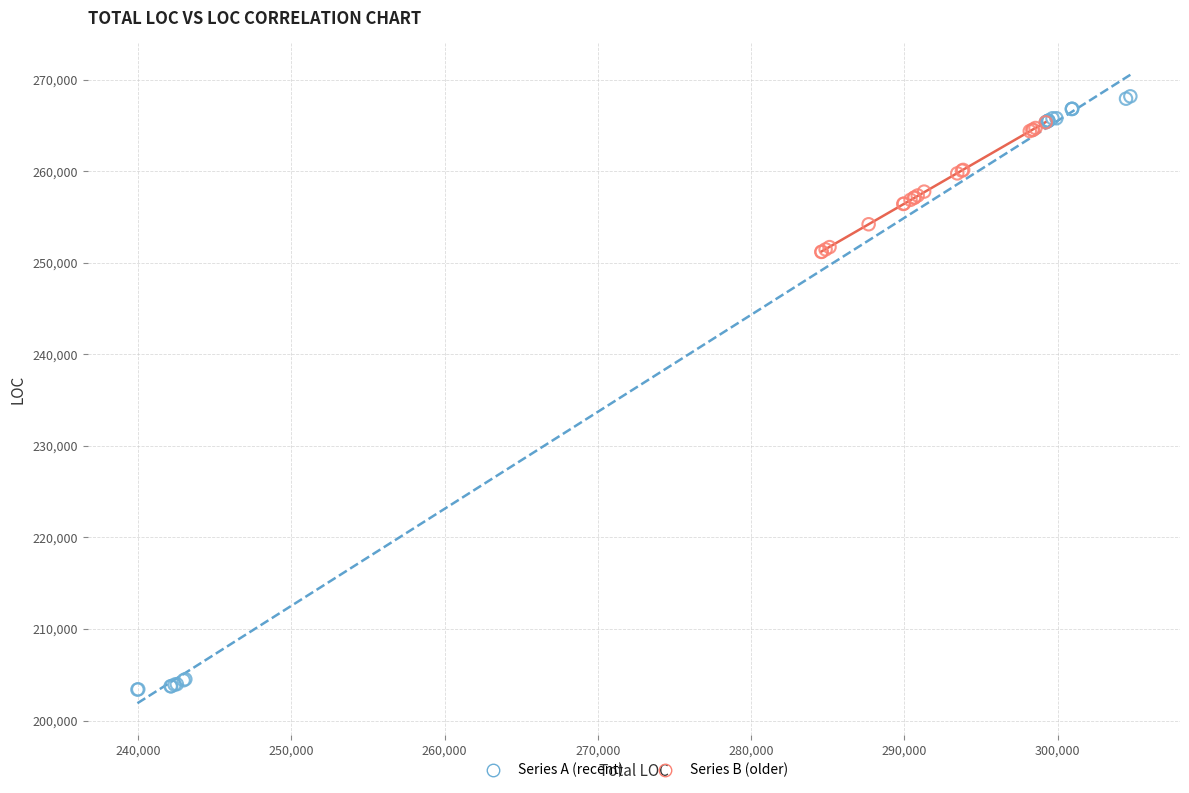

What are all the series names shown in the legend?

Series A (recent), Series B (older)